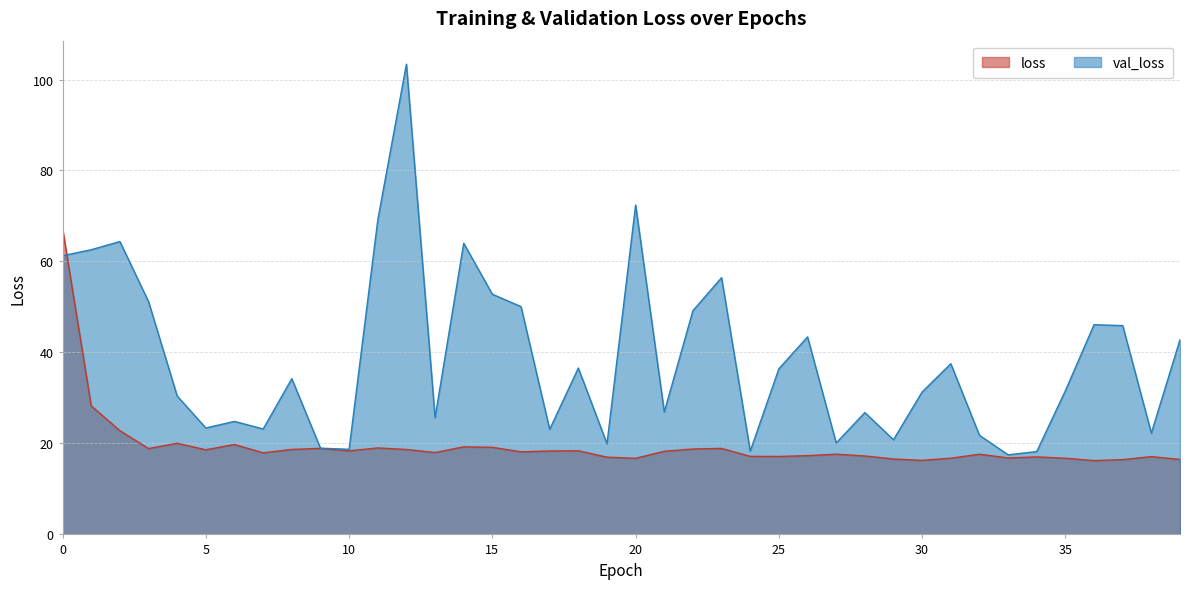

At which category does loss reach its first local valley?

3